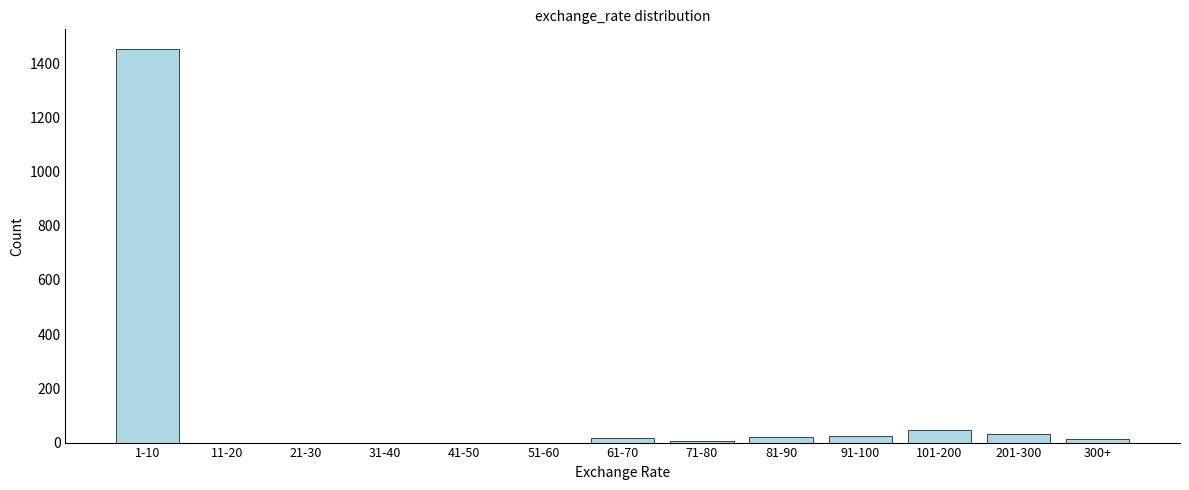

What is the sum of all values?

1613